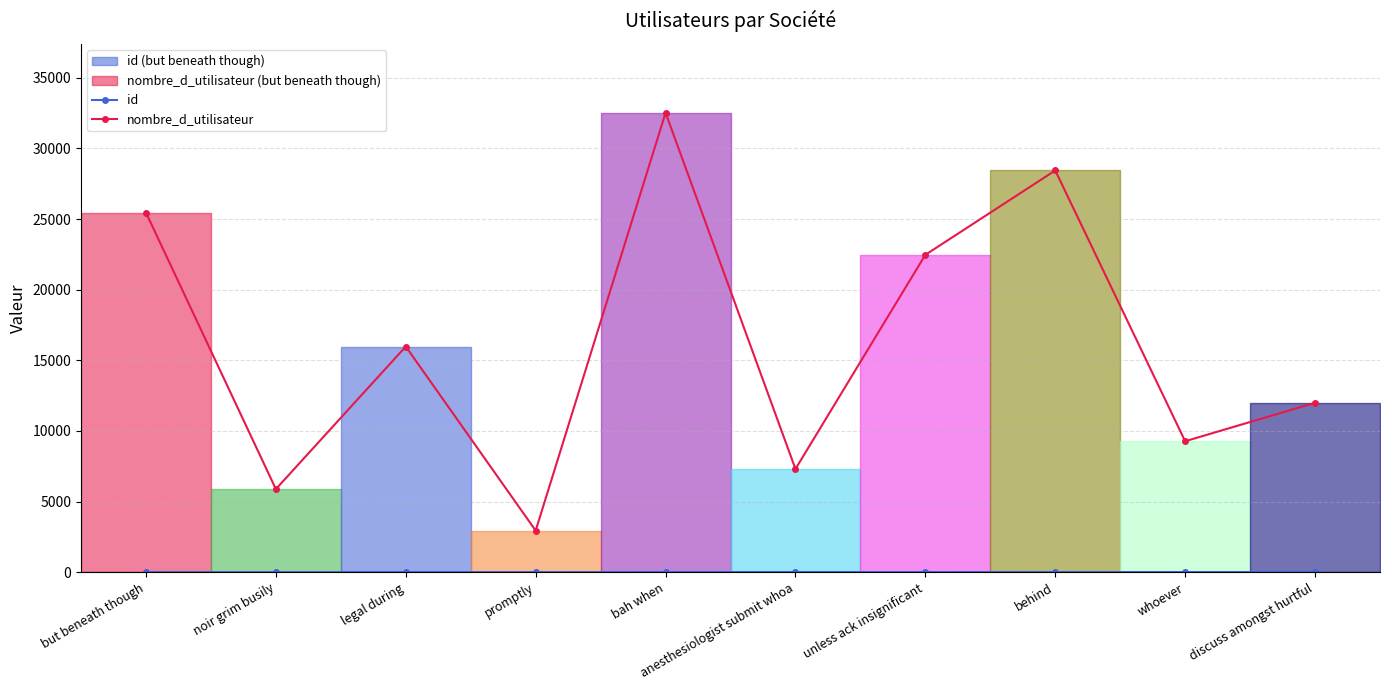

What is the total value across all series at bah when?

32526